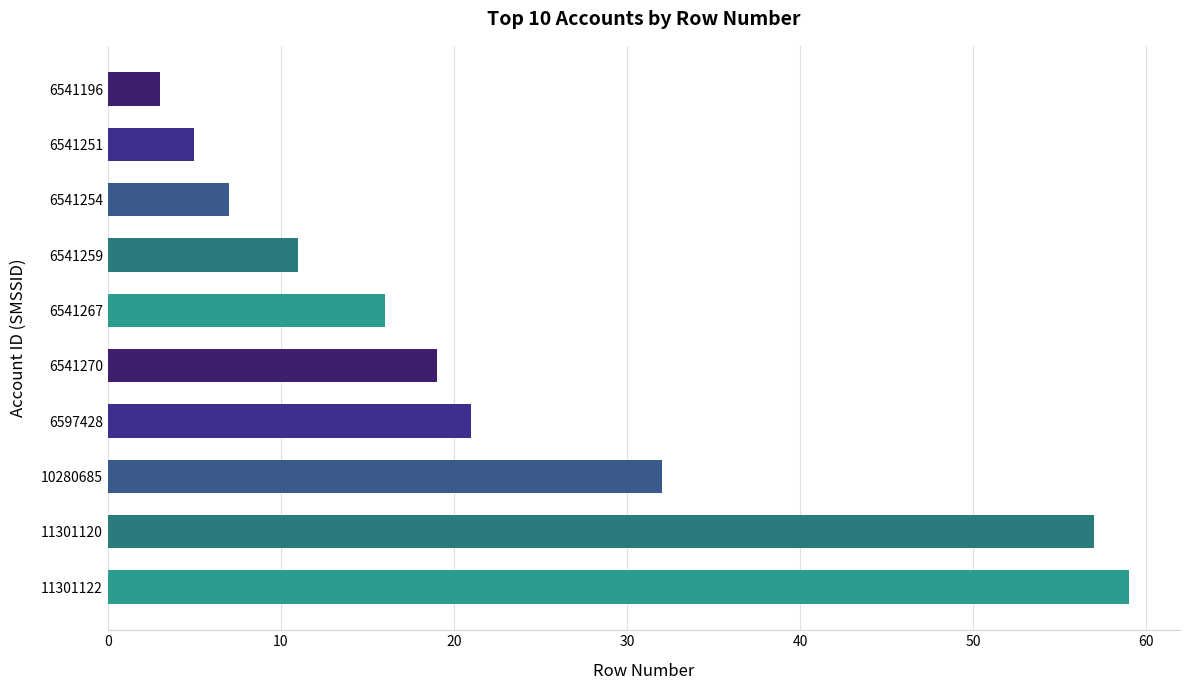

True or false: the data shows 7 at 6541270.

False